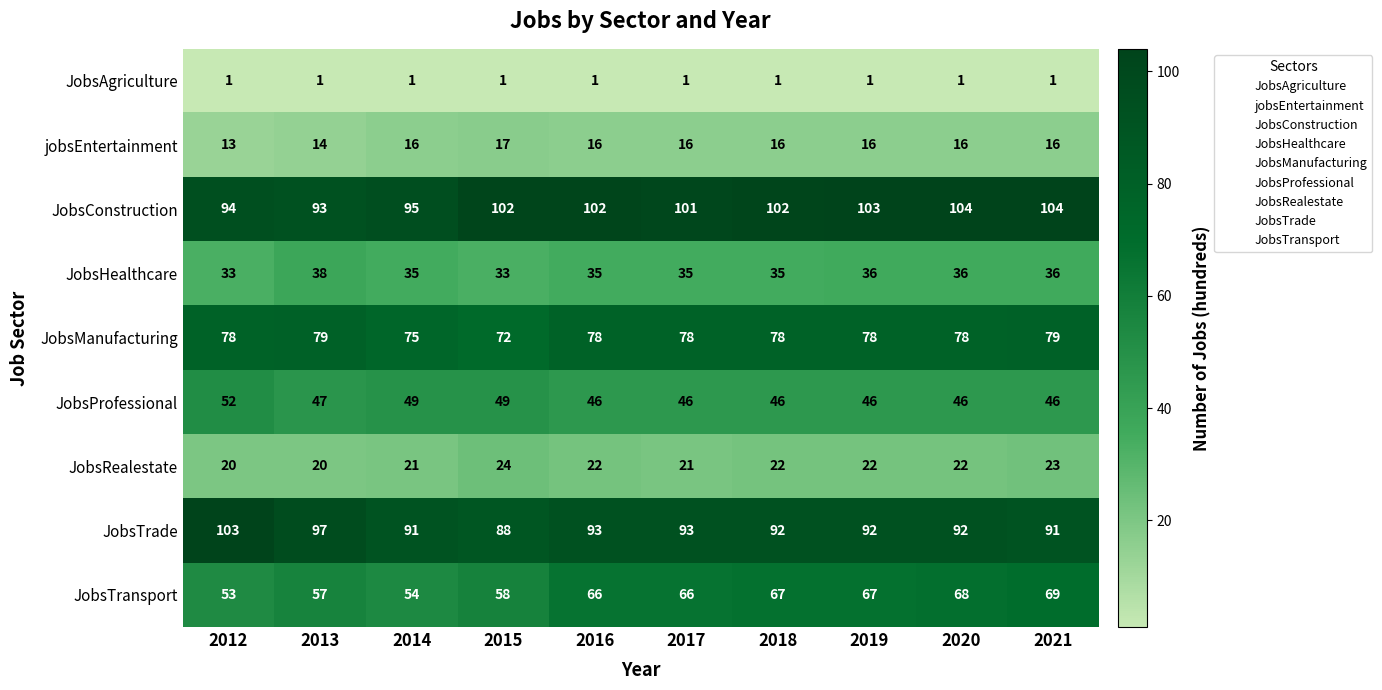

What is the difference between the highest and lowest values at 2012?

102